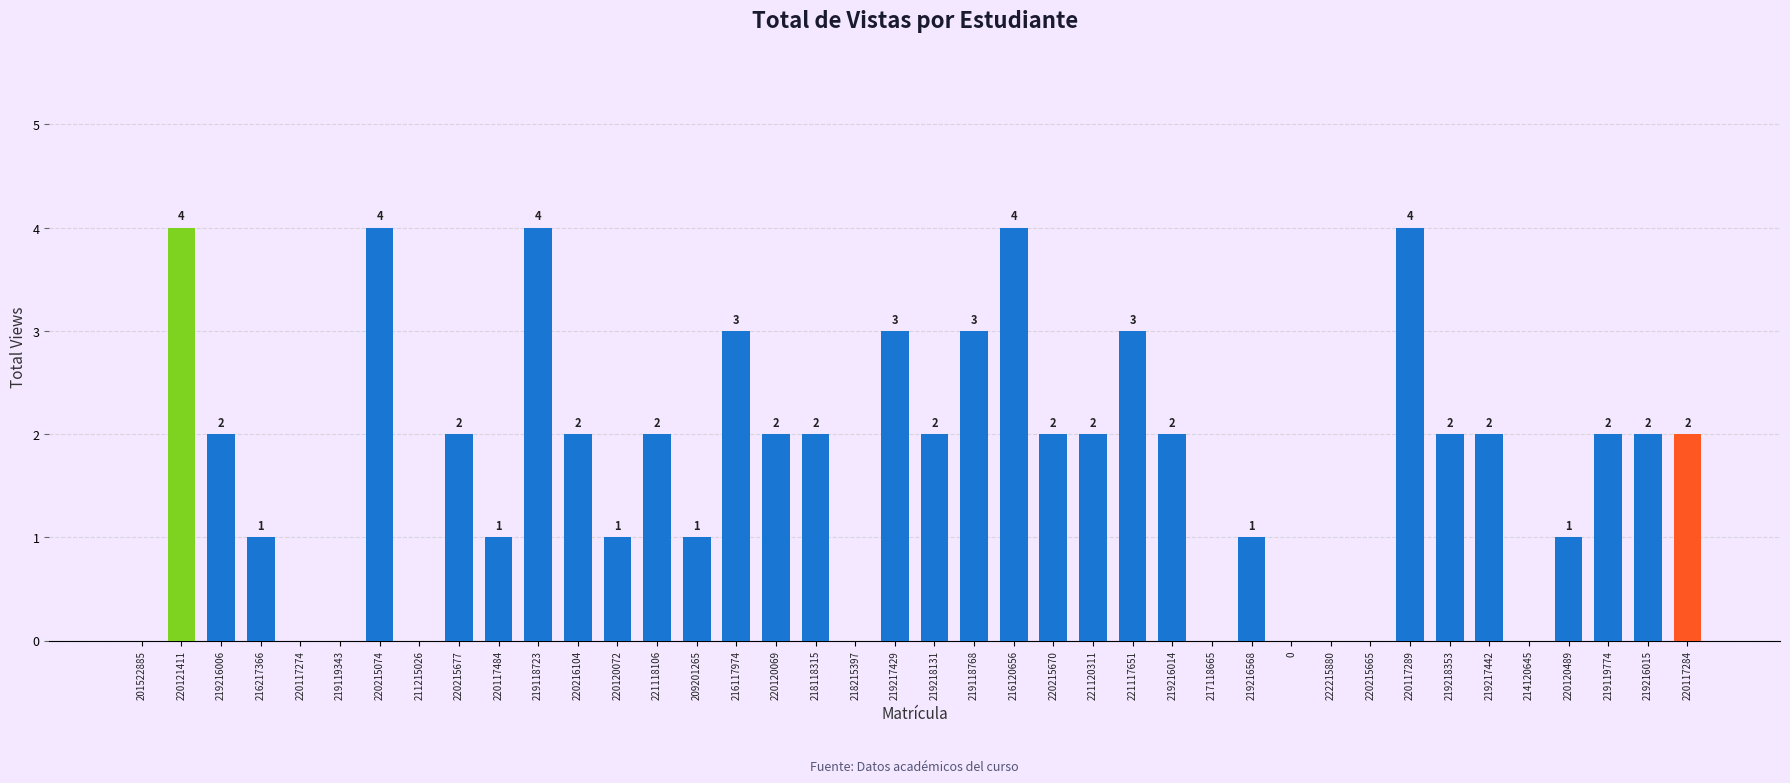

What is the change in value from 219118723 to 222215880?

-4